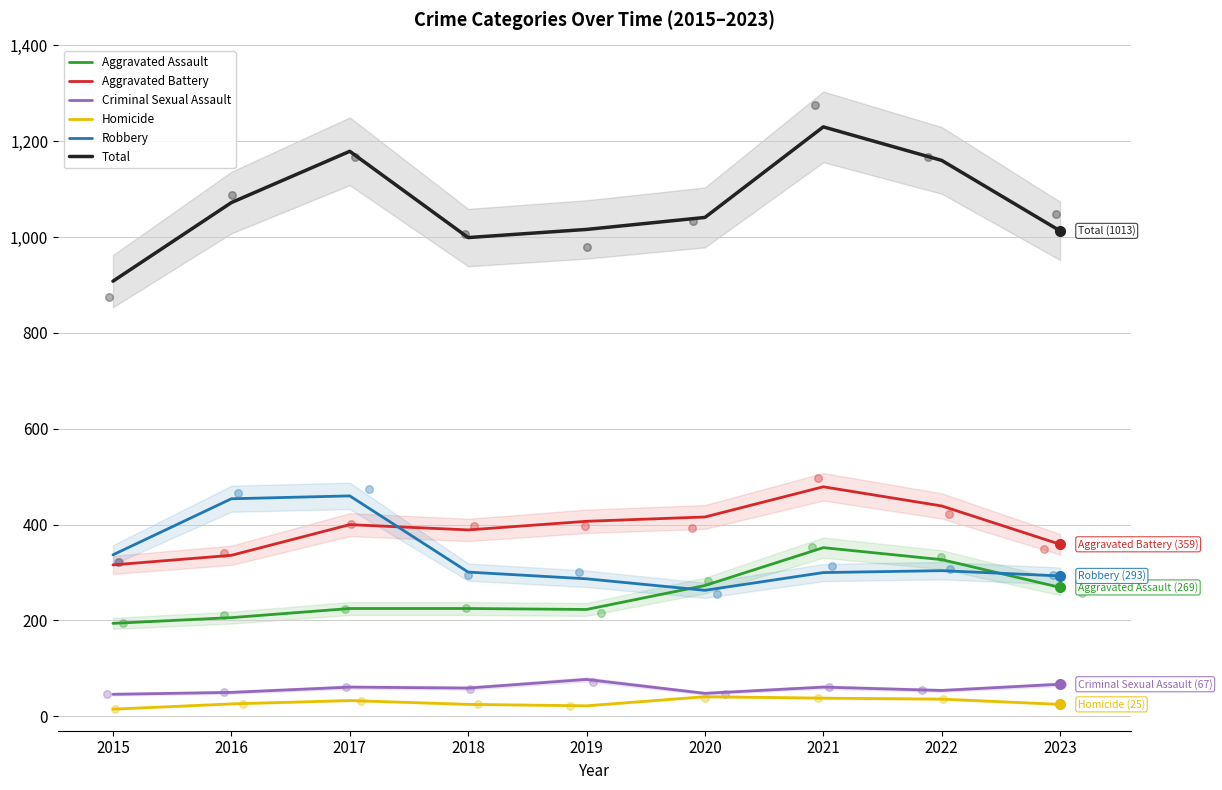

What are all the series names shown in the legend?

Aggravated Assault, Aggravated Battery, Criminal Sexual Assault, Homicide, Robbery, Total